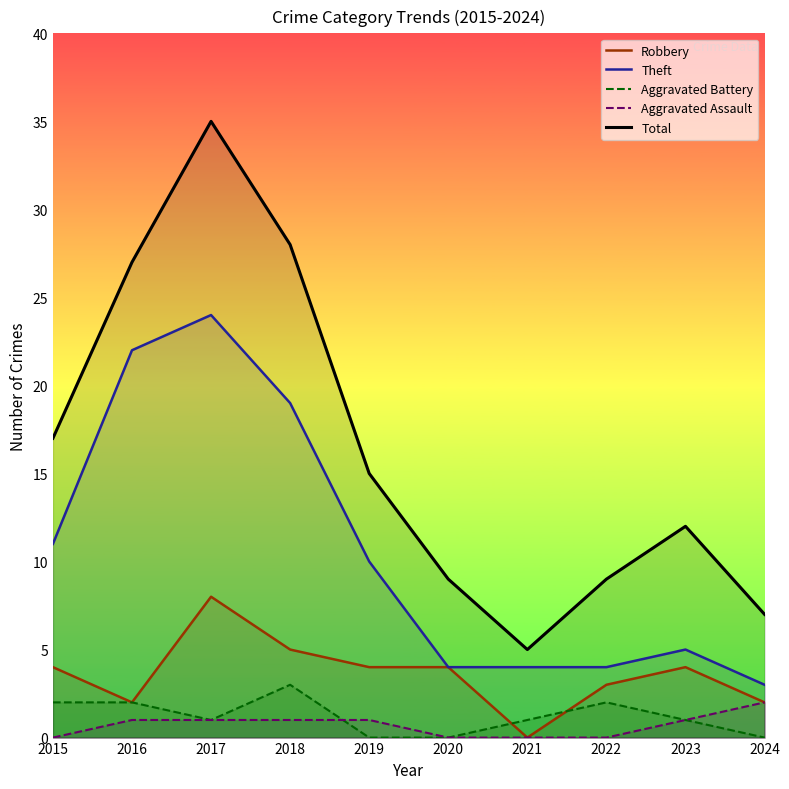

What are all the series names shown in the legend?

Robbery, Theft, Aggravated Battery, Aggravated Assault, Total